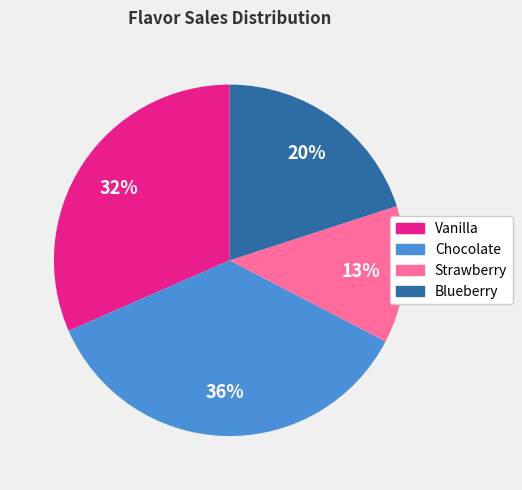

How many segments does this pie chart have?

4